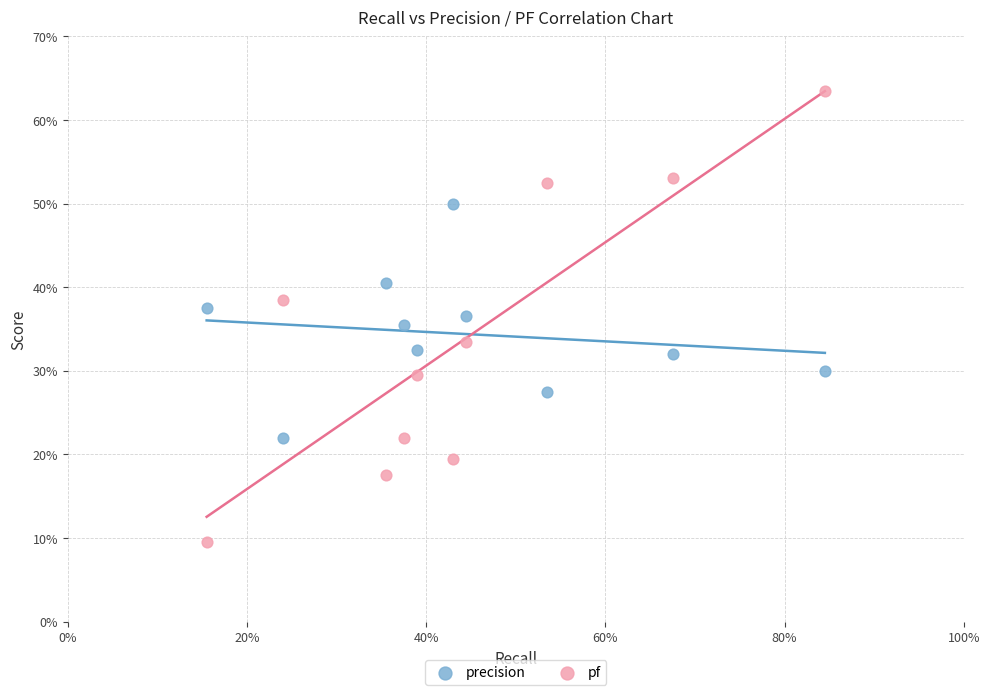

What are all the series names shown in the legend?

precision, pf